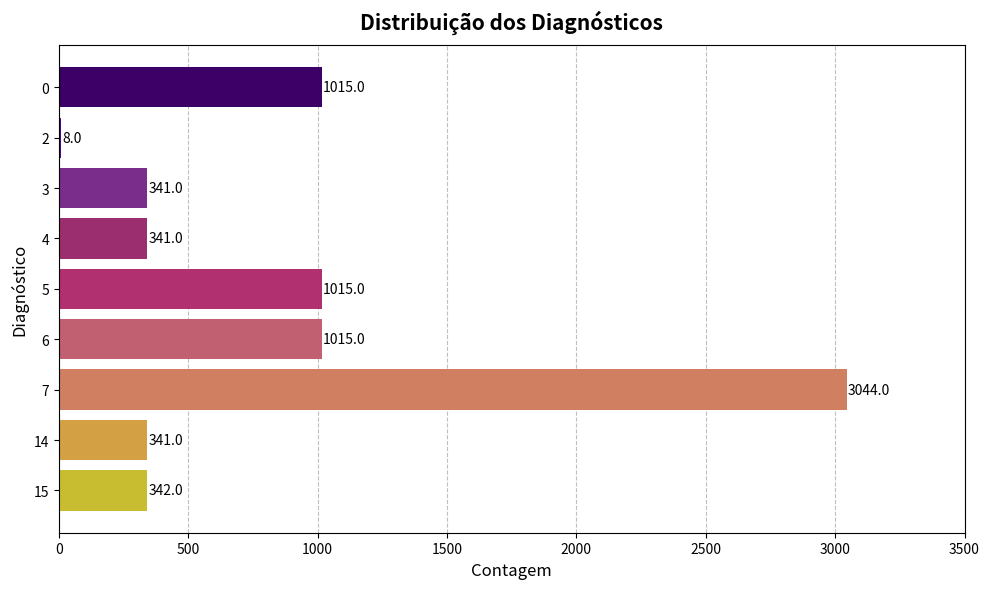

Read the value at 0.

1015